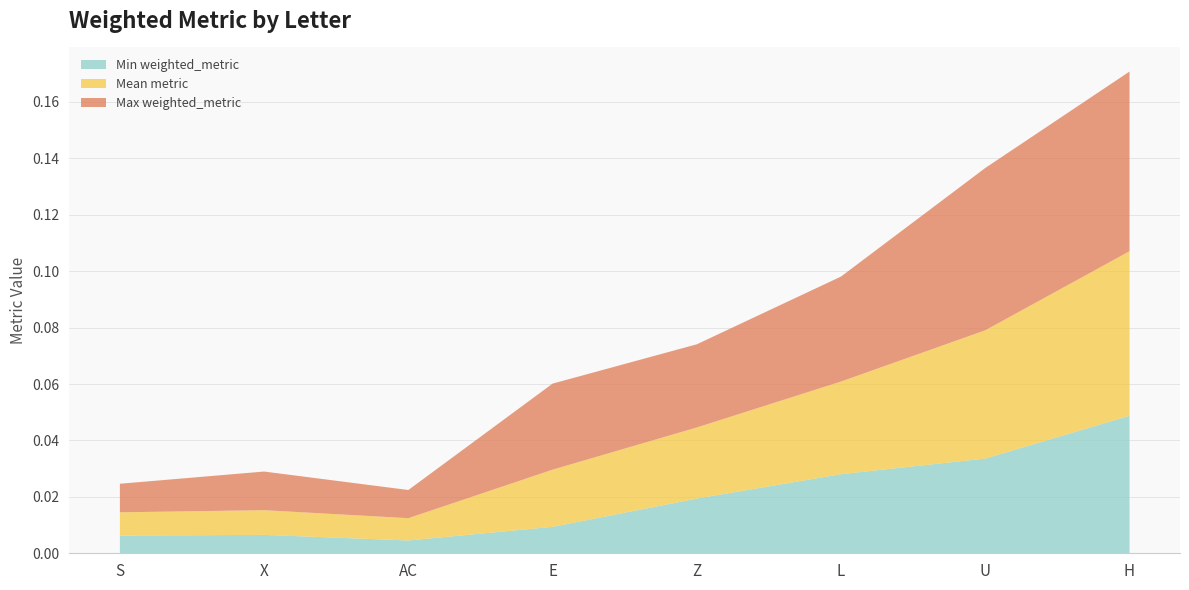

Reading left to right, transcribe all the data shown in this chart.

Min weighted_metric: 0.0	0.0	0.0	0.0	0.0	0.0	0.0	0.0
Mean metric: 0.0	0.0	0.0	0.0	0.0	0.0	0.0	0.1
Max weighted_metric: 0.0	0.0	0.0	0.0	0.0	0.0	0.1	0.1